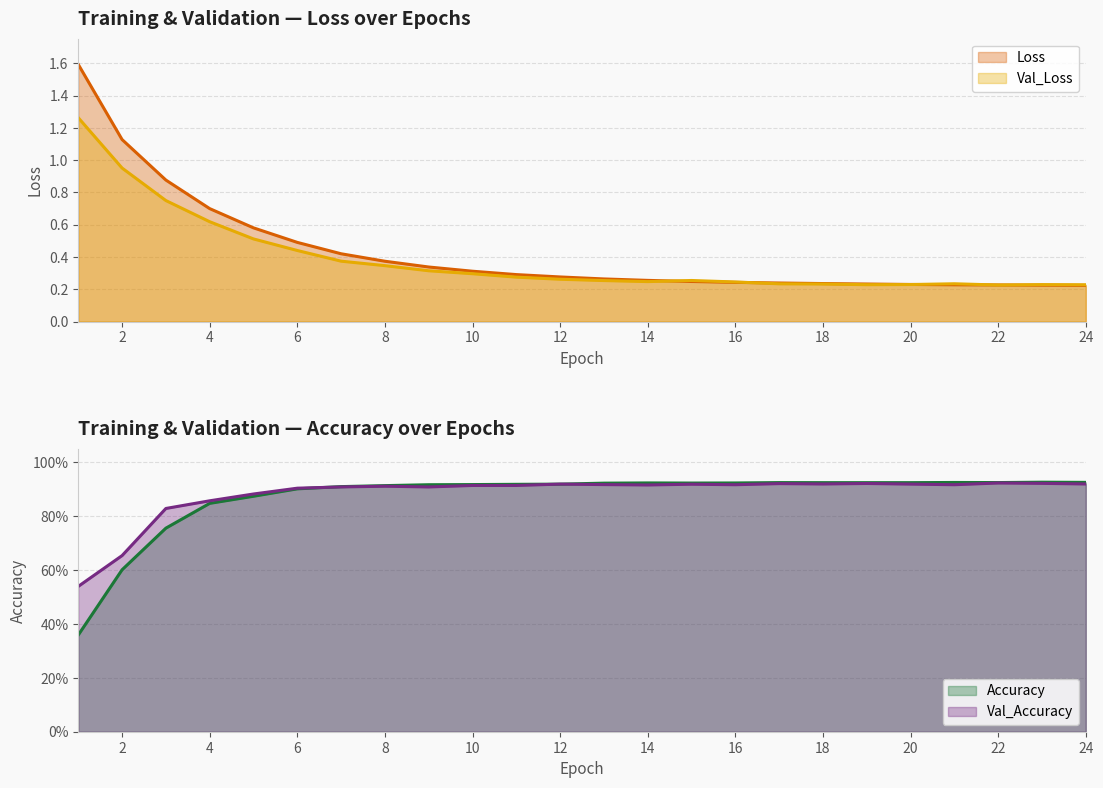

Reading left to right, extract all data points from this chart.

Loss: 1=1.6	2=1.1	3=0.9	4=0.7	5=0.6	6=0.5	7=0.4	8=0.4	9=0.3	10=0.3	11=0.3	12=0.3	13=0.3	14=0.3	15=0.2	16=0.2	17=0.2	18=0.2	19=0.2	20=0.2	21=0.2	22=0.2	23=0.2	24=0.2
Val_Loss: 1=1.3	2=1.0	3=0.7	4=0.6	5=0.5	6=0.4	7=0.4	8=0.3	9=0.3	10=0.3	11=0.3	12=0.3	13=0.3	14=0.2	15=0.3	16=0.2	17=0.2	18=0.2	19=0.2	20=0.2	21=0.2	22=0.2	23=0.2	24=0.2
Accuracy: 1=0.4	2=0.6	3=0.8	4=0.8	5=0.9	6=0.9	7=0.9	8=0.9	9=0.9	10=0.9	11=0.9	12=0.9	13=0.9	14=0.9	15=0.9	16=0.9	17=0.9	18=0.9	19=0.9	20=0.9	21=0.9	22=0.9	23=0.9	24=0.9
Val_Accuracy: 1=0.5	2=0.7	3=0.8	4=0.9	5=0.9	6=0.9	7=0.9	8=0.9	9=0.9	10=0.9	11=0.9	12=0.9	13=0.9	14=0.9	15=0.9	16=0.9	17=0.9	18=0.9	19=0.9	20=0.9	21=0.9	22=0.9	23=0.9	24=0.9